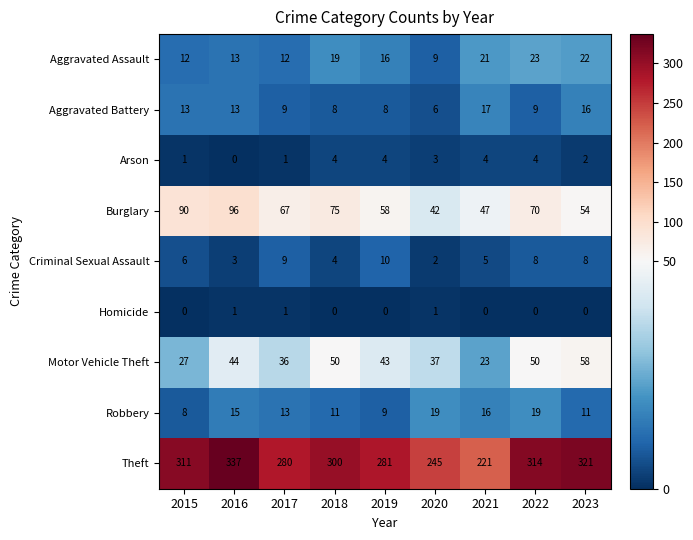

True or false: Motor Vehicle Theft has a value of 48 at 2015.

False